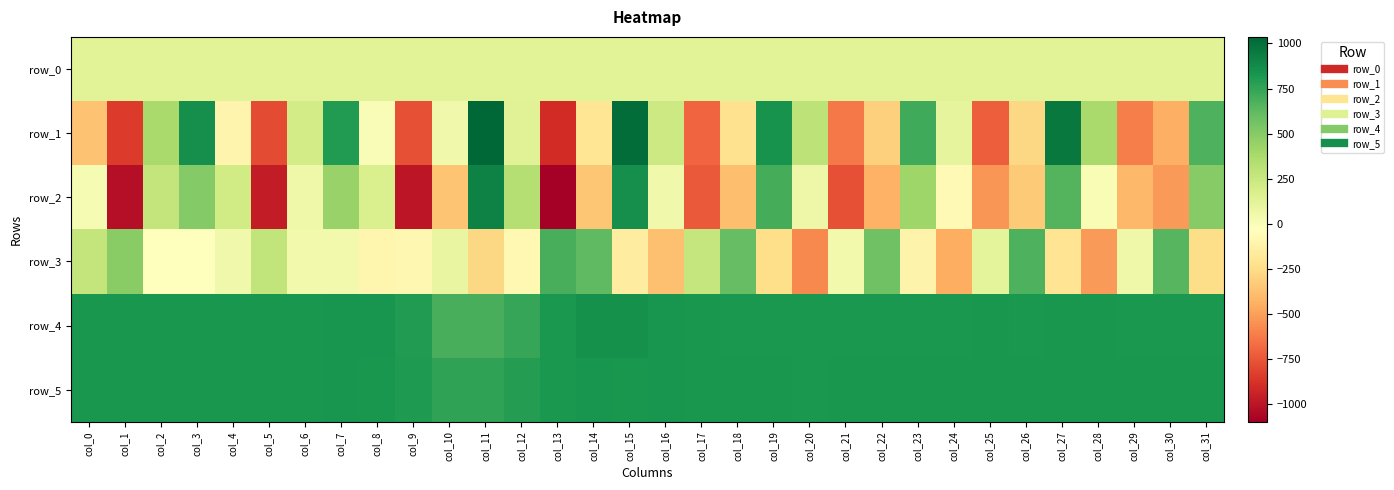

What is the spread (max minus min) of values at col_6?

780.0